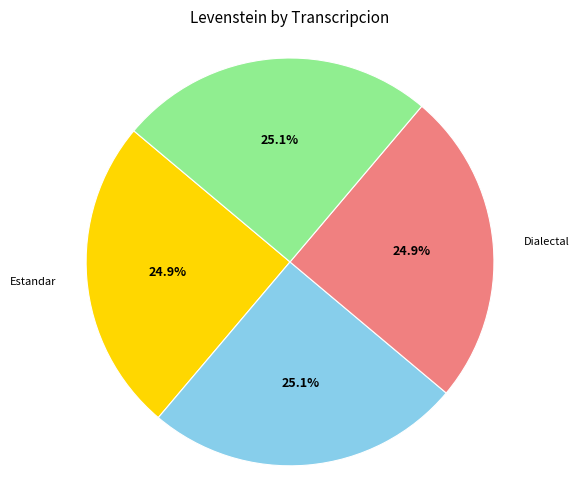

Is there any slice that represents more than half of the pie?

No